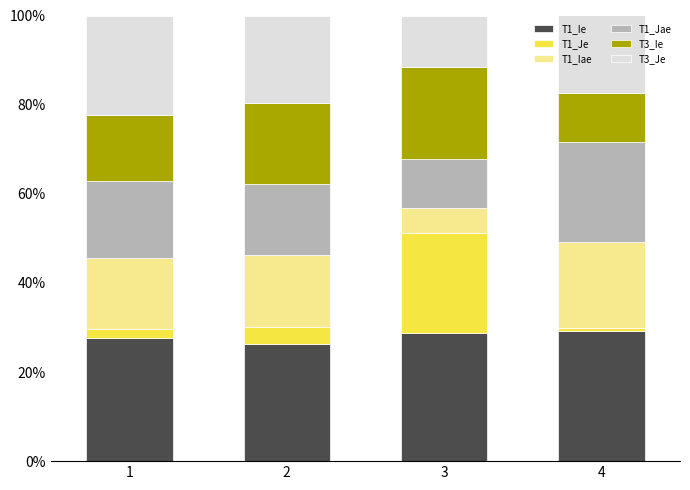

What are all the series names shown in the legend?

T1_Ie, T1_Je, T1_Iae, T1_Jae, T3_Ie, T3_Je